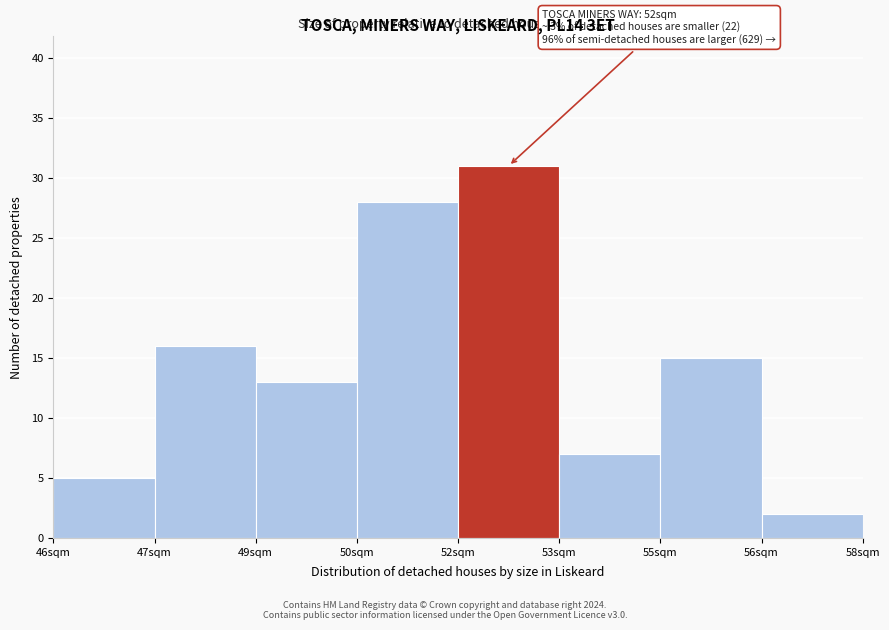

Reading left to right, transcribe all the data shown in this chart.

5	16	13	28	31	7	15	2